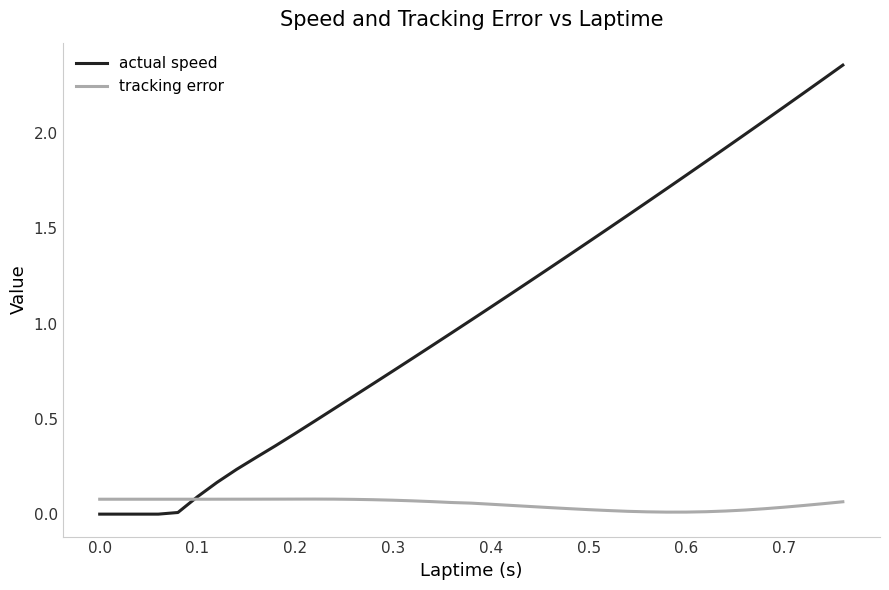

Is the value of actual speed at 36 greater than the value of tracking error at 19?

Yes